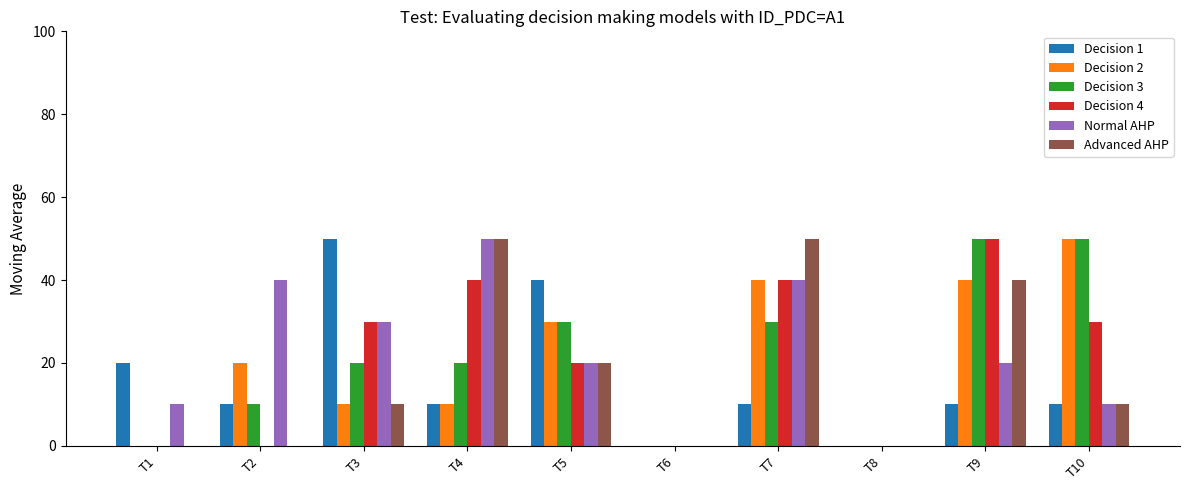

What is the sum of all Decision 1 values?

160